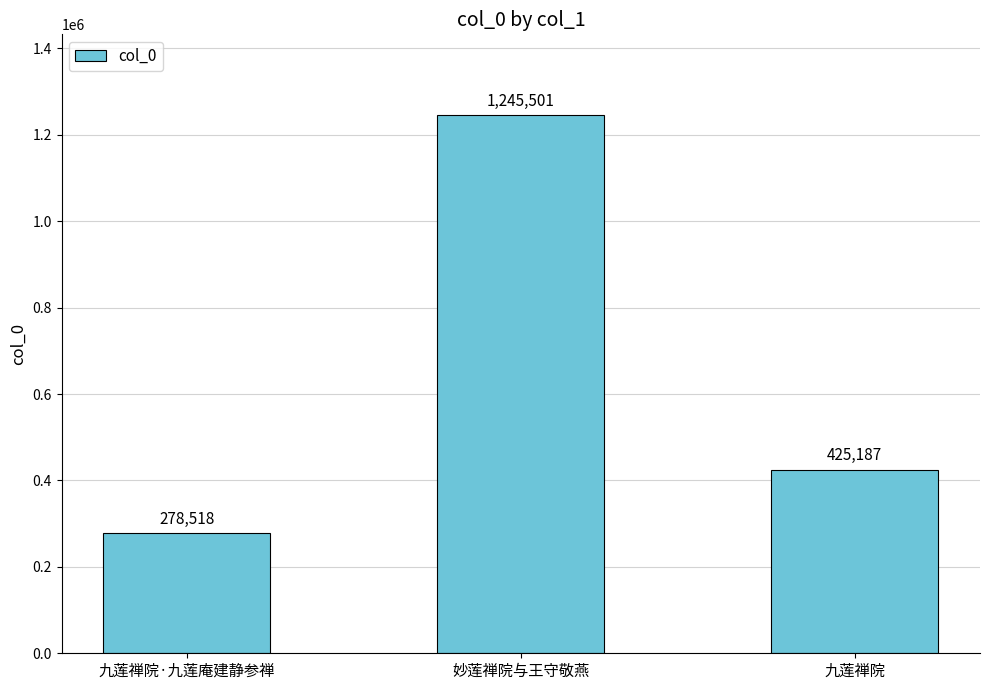

List the labels in order of value, largest first.

妙莲禅院与王守敬燕, 九莲禅院, 九莲禅院·九莲庵建静参禅